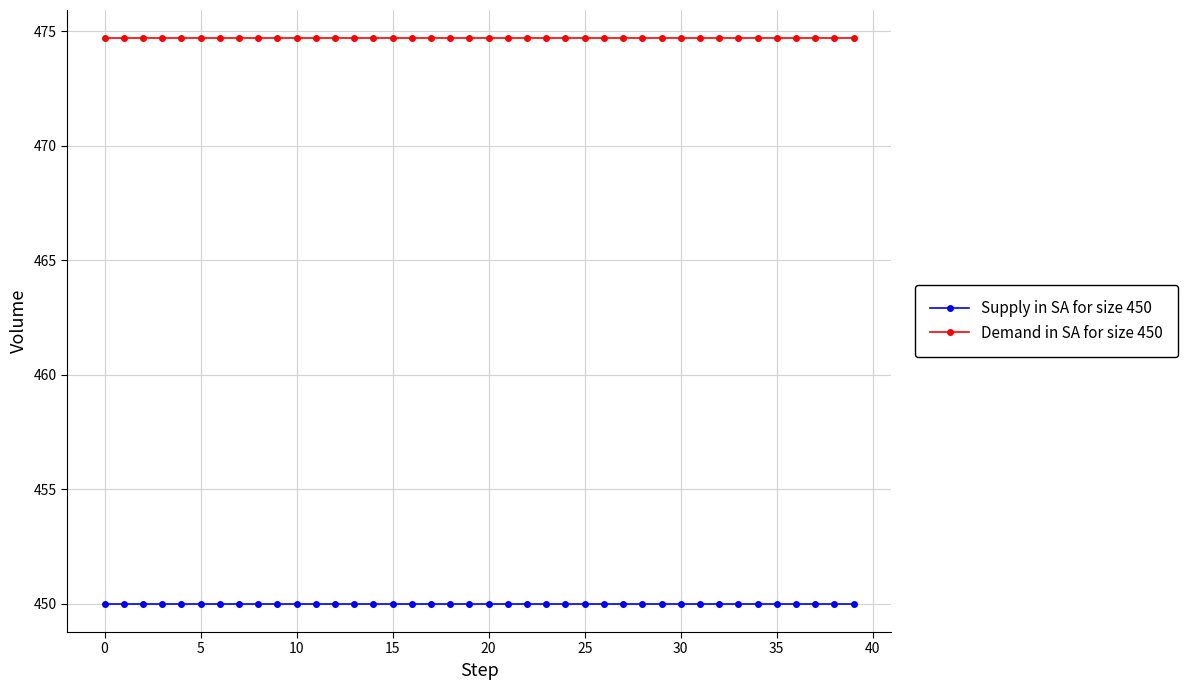

Which series has the largest total across all categories?

Demand in SA for size 450